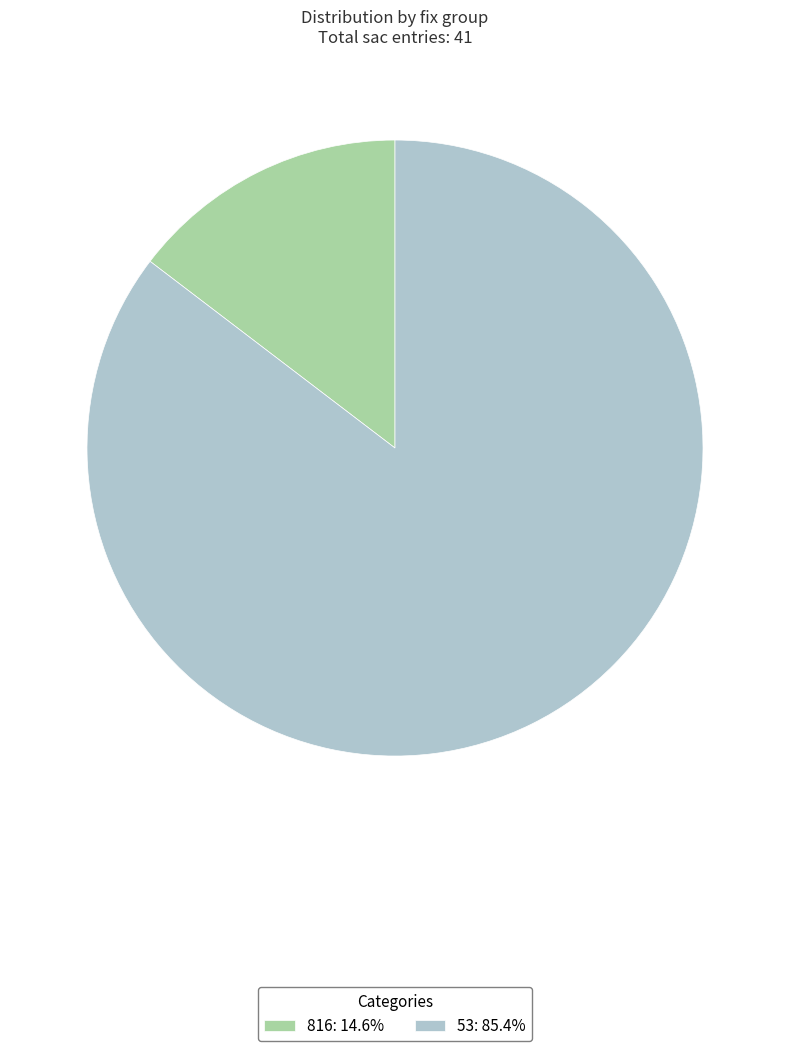

Is there a majority slice in this chart?

Yes